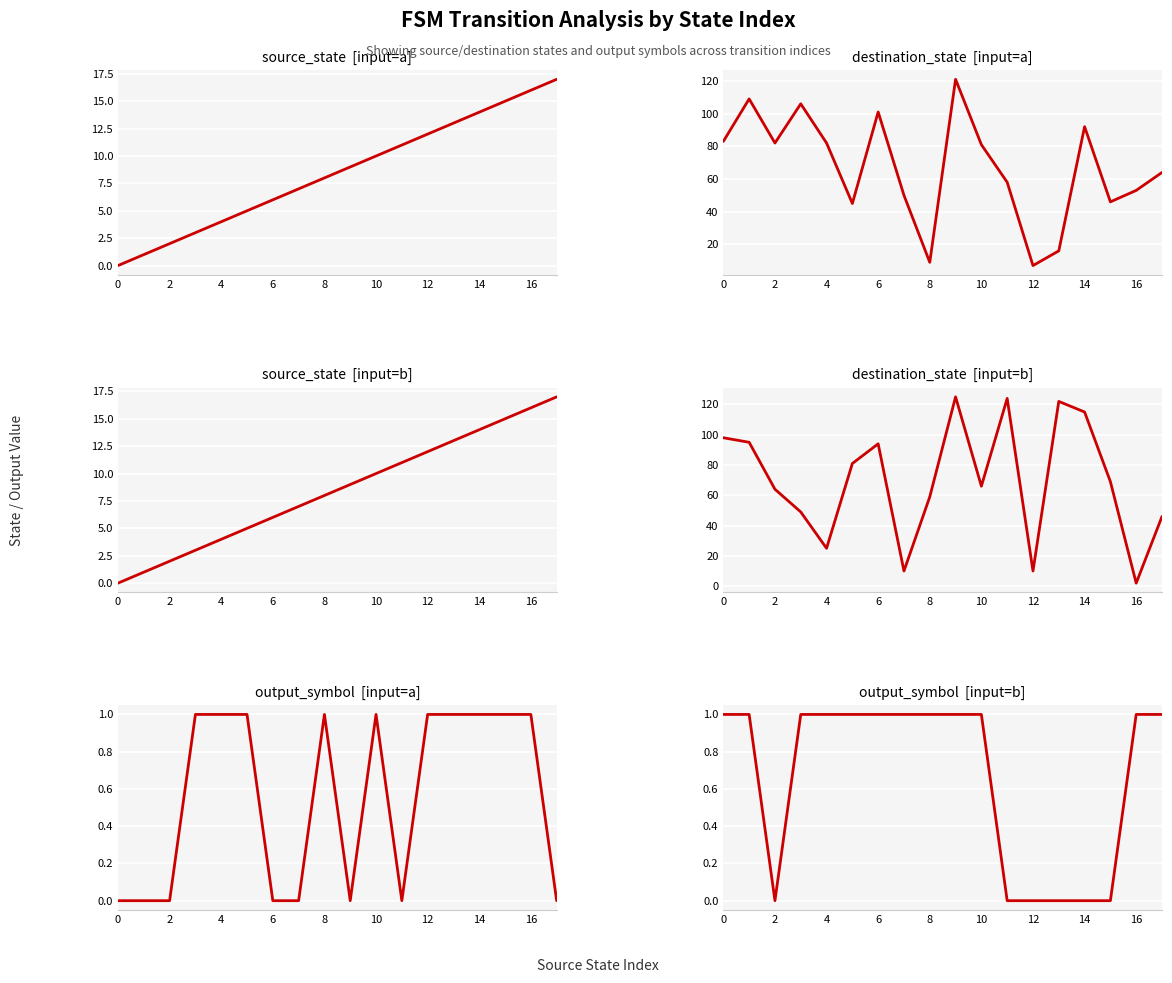

Reading right to left, list all the values displayed in this chart.

source_state  [input=a]: 17	16	15	14	13	12	11	10	9	8	7	6	5	4	3	2	1	0
destination_state  [input=a]: 64	53	46	92	16	7	58	81	121	9	50	101	45	82	106	82	109	83
source_state  [input=b]: 17	16	15	14	13	12	11	10	9	8	7	6	5	4	3	2	1	0
destination_state  [input=b]: 46	2	69	115	122	10	124	66	125	59	10	94	81	25	49	64	95	98
output_symbol  [input=a]: 0	1	1	1	1	1	0	1	0	1	0	0	1	1	1	0	0	0
output_symbol  [input=b]: 1	1	0	0	0	0	0	1	1	1	1	1	1	1	1	0	1	1